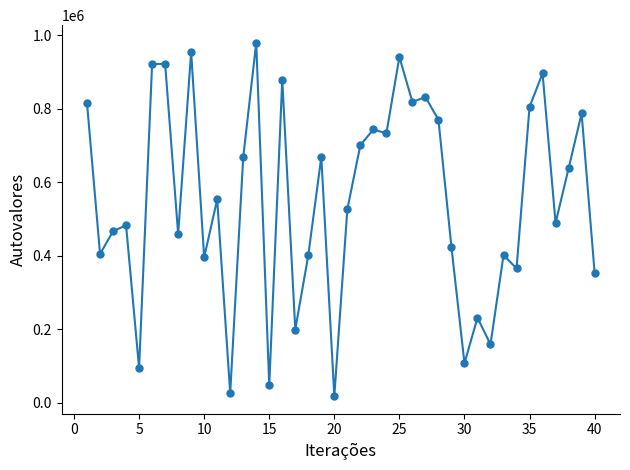

True or false: there are more than 2 points higher than both neighbors.

True